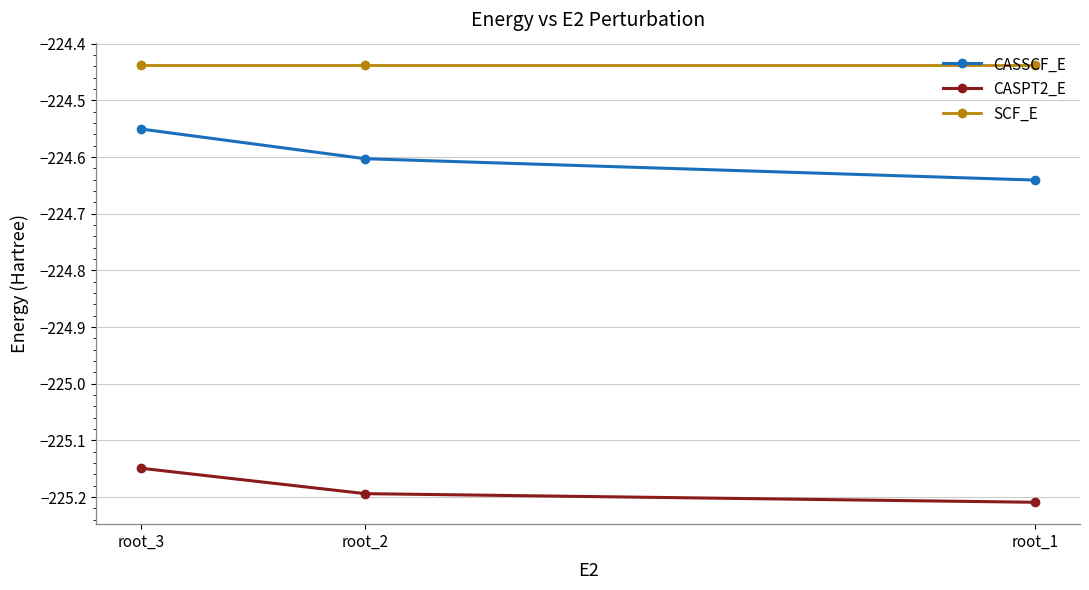

What is the value of the SCF_E point at the 3rd from the left?

-224.4